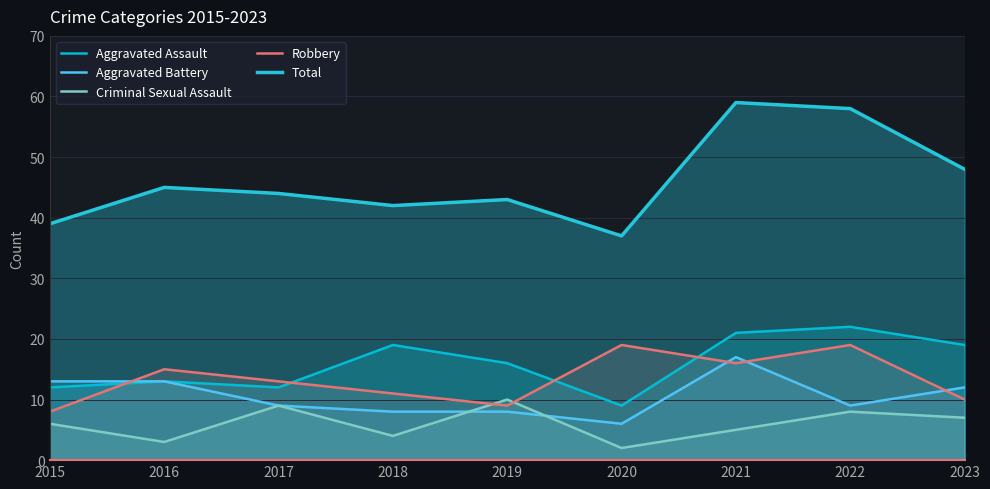

Where is the first local maximum for Criminal Sexual Assault?

2017